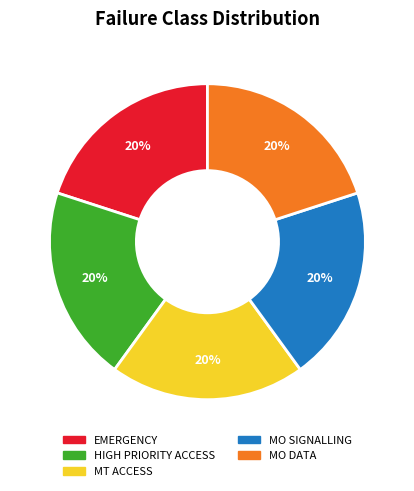

To the nearest percent, what is the difference between the MO DATA and HIGH PRIORITY ACCESS slice percentages?

0%